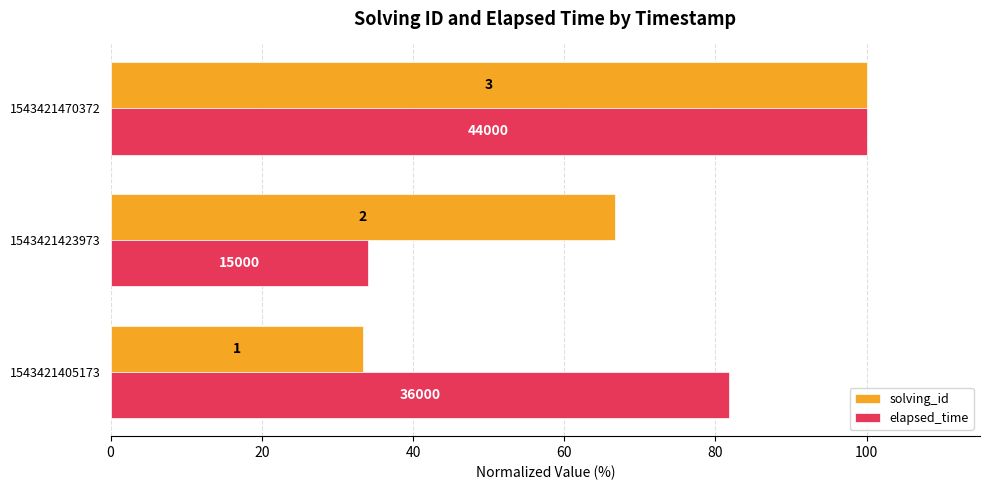

What is the average value of the solving_id series?

66.7